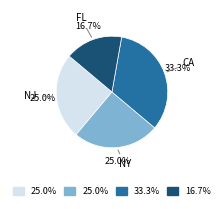

Is there any slice that represents more than half of the pie?

No